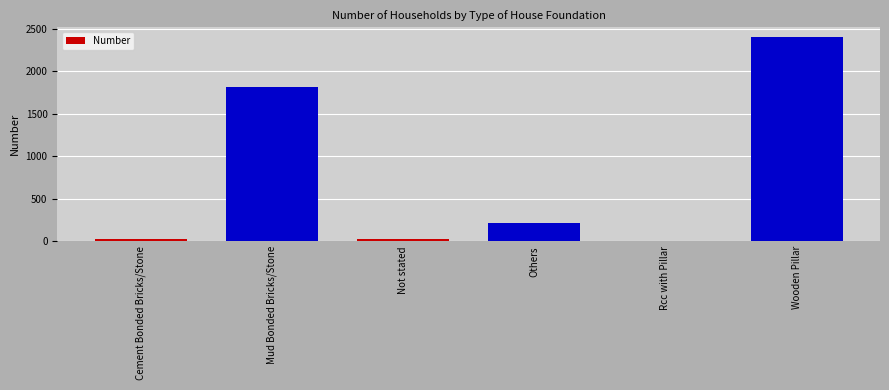

What is the maximum value shown in the chart?

2396